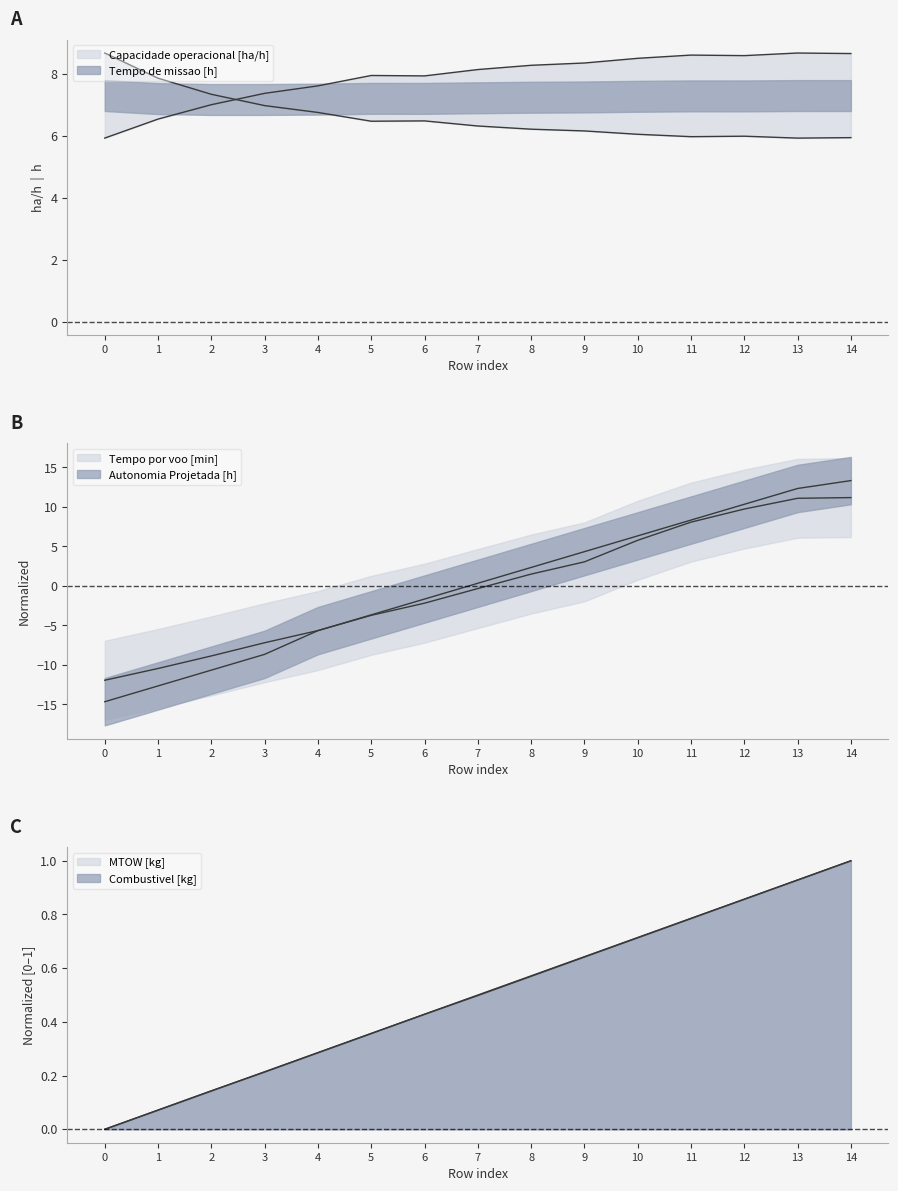

True or false: Tempo por voo [min] has more than 2 points higher than both neighbors.

False